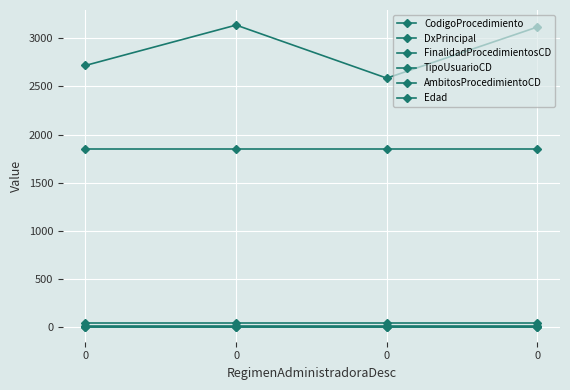

Which series changed the most between 0 and 0?

CodigoProcedimiento